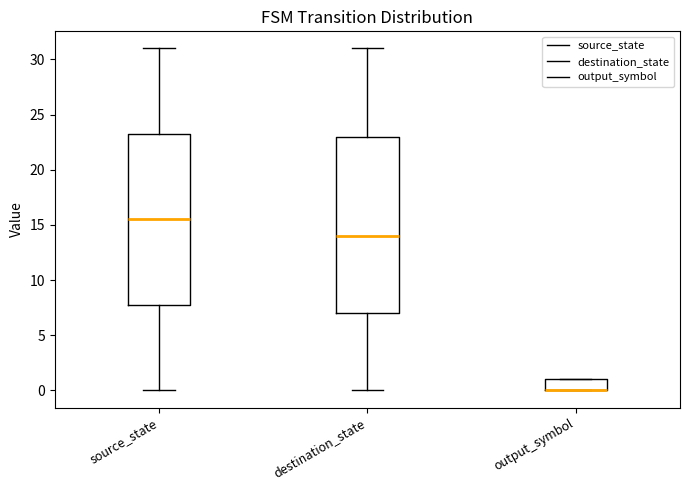

Where does the median line of the box for destination_state sit on the y-axis? The values are not printed on the chart, so give them approximately, as read against the axis.

14.0